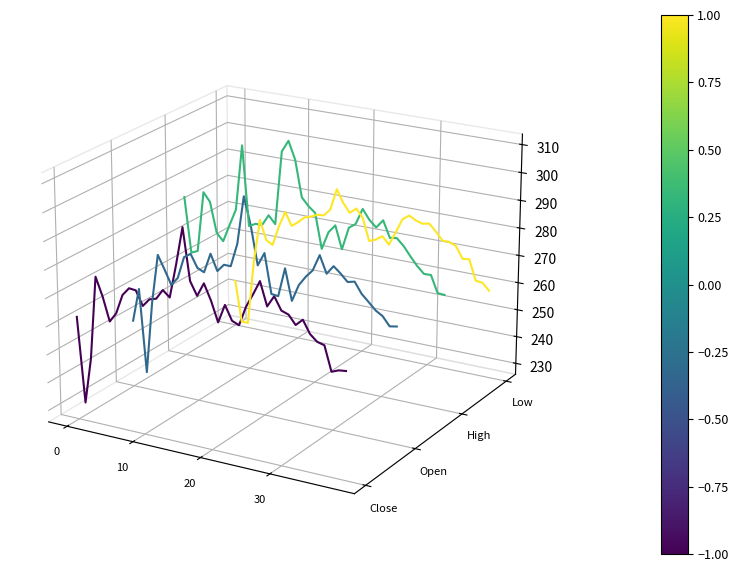

Is it true that Low equals 0.0 at 7?

False